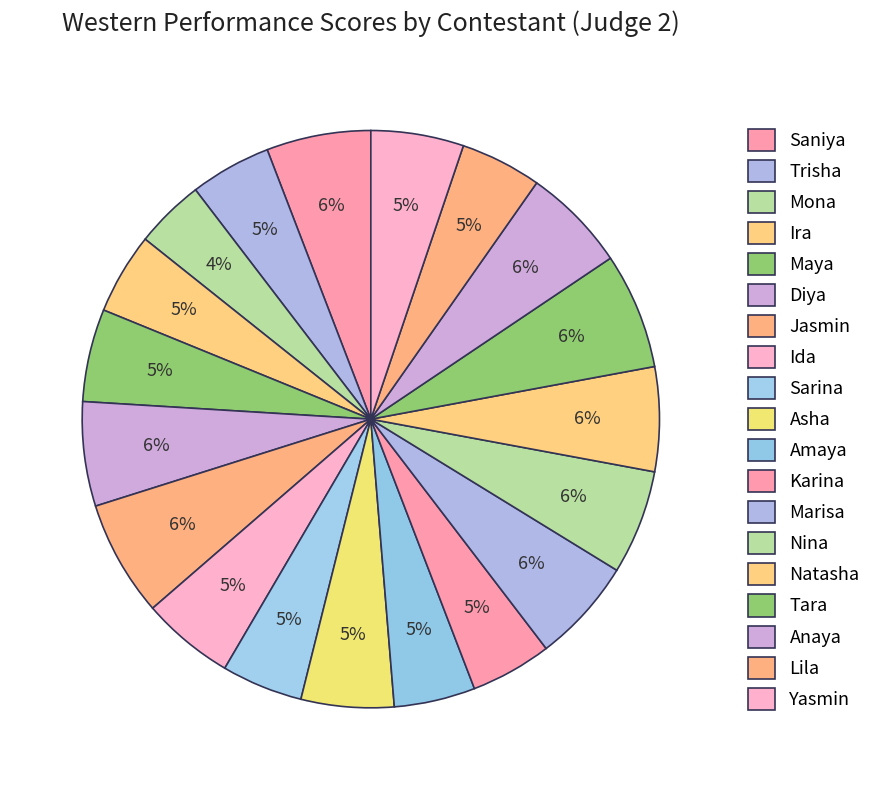

What is the smallest slice in the pie chart?

Mona